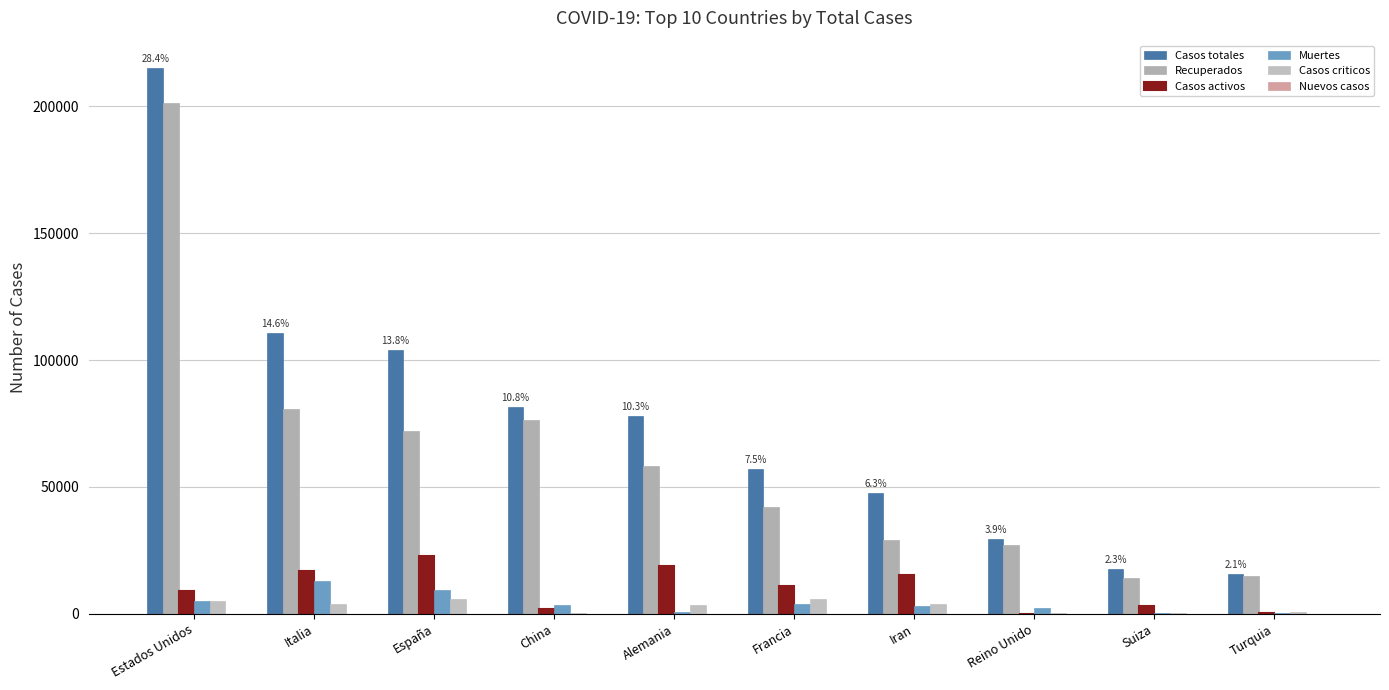

Reading left to right, what are all the values shown in this chart?

Casos totales: Estados Unidos=215081	Italia=110574	España=104118	China=81554	Alemania=77981	Francia=56989	Iran=47593	Reino Unido=29474	Suiza=17768	Turquia=15679
Recuperados: Estados Unidos=201094	Italia=80572	España=72084	China=76238	Alemania=58350	Francia=42022	Iran=29084	Reino Unido=26987	Suiza=14313	Turquia=15069
Casos activos: Estados Unidos=8878	Italia=16847	España=22647	China=2004	Alemania=18700	Francia=10935	Iran=15473	Reino Unido=135	Suiza=2967	Turquia=333
Muertes: Estados Unidos=5109	Italia=13155	España=9387	China=3312	Alemania=931	Francia=4032	Iran=3036	Reino Unido=2352	Suiza=488	Turquia=277
Casos criticos: Estados Unidos=5005	Italia=4035	España=5872	China=466	Alemania=3408	Francia=6017	Iran=3871	Reino Unido=163	Suiza=348	Turquia=847
Nuevos casos: Estados Unidos=78	Italia=0	España=0	China=0	Alemania=0	Francia=0	Iran=0	Reino Unido=0	Suiza=0	Turquia=0